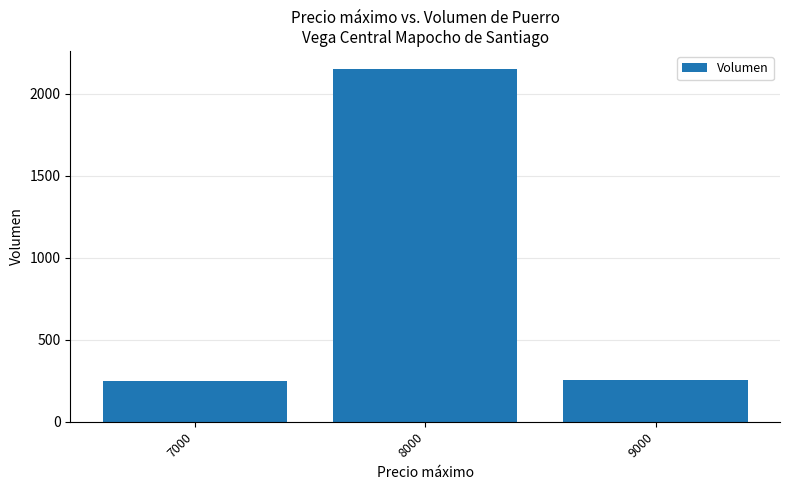

The value at 9000 is 257. True or false?

True